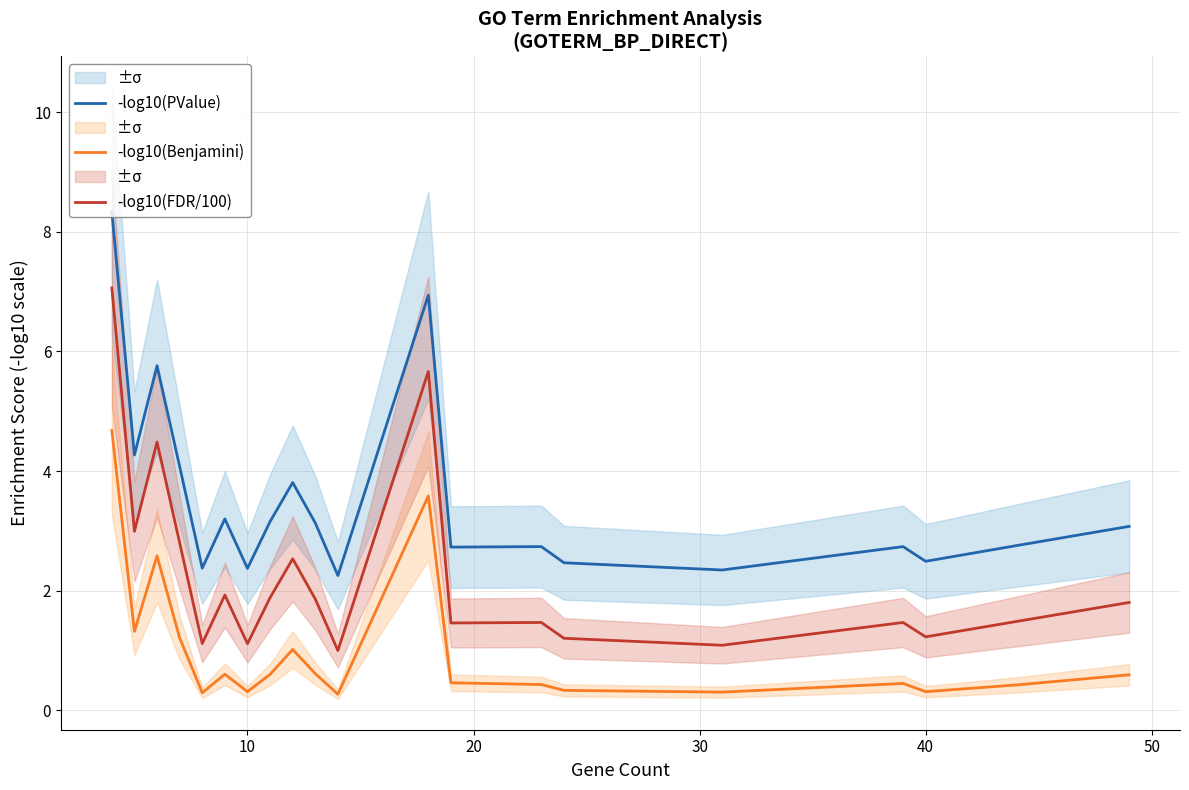

What is the difference between the second highest and second lowest values in the -log10(FDR/100) series?

4.6